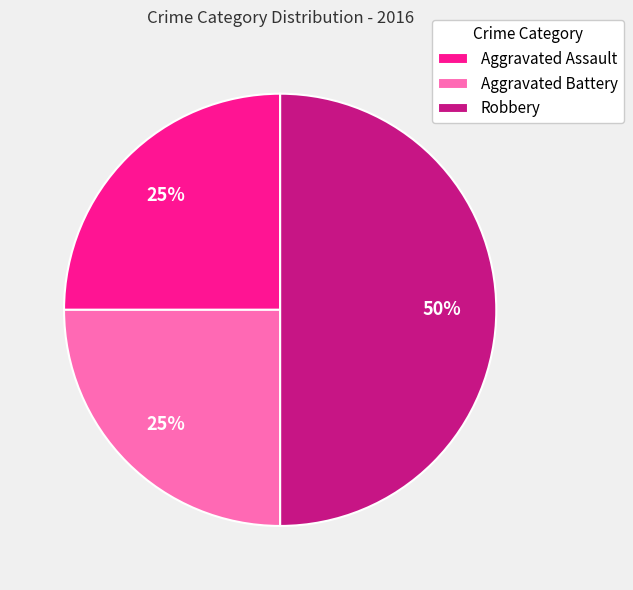

What is the ratio of the value at Aggravated Assault to the value at Aggravated Battery?

1.0